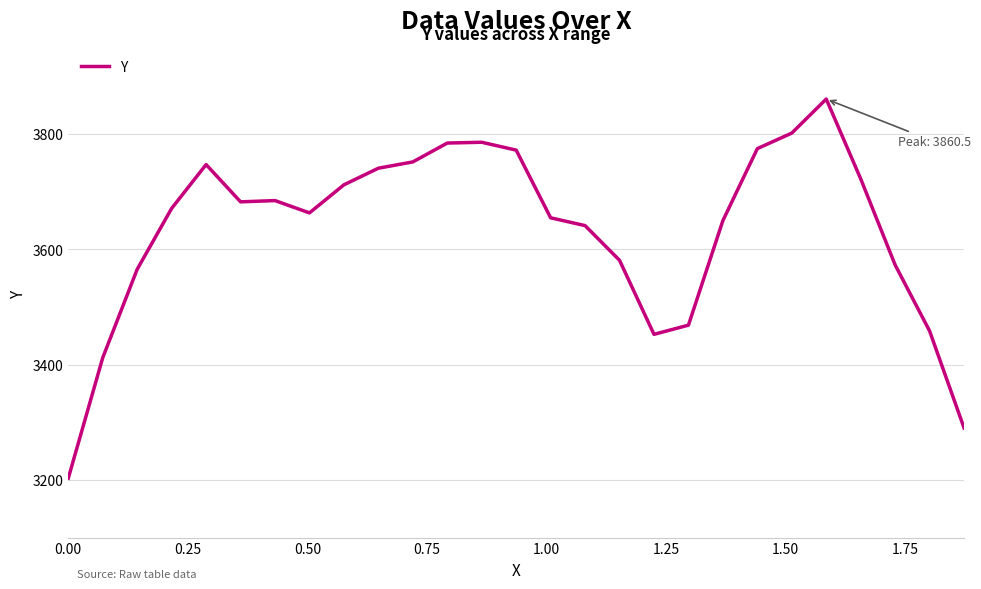

What is the greatest value displayed?

3860.5